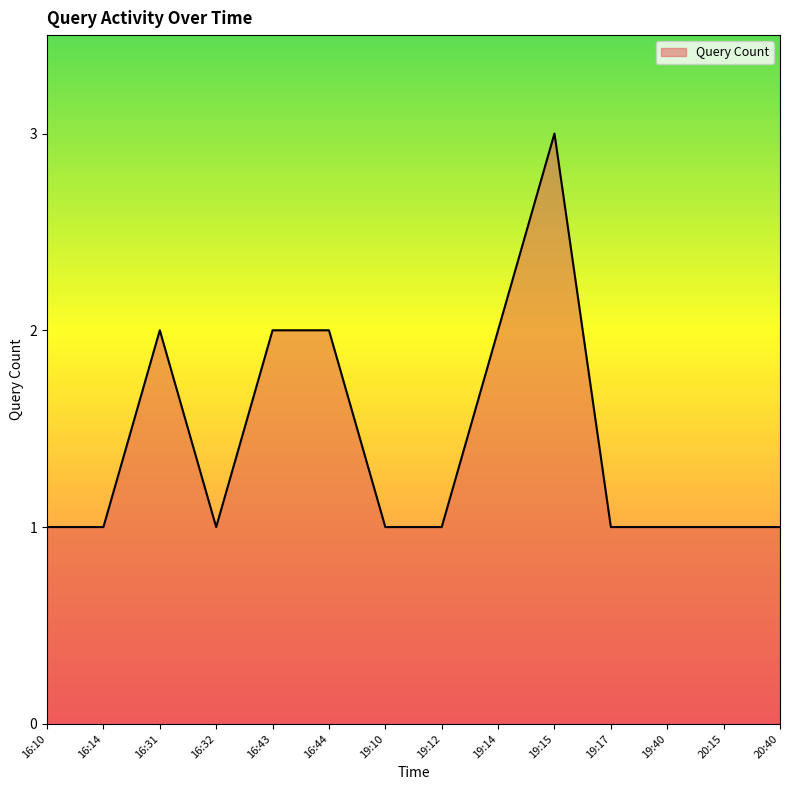

At which category does the chart reach its peak across all series?

19:15